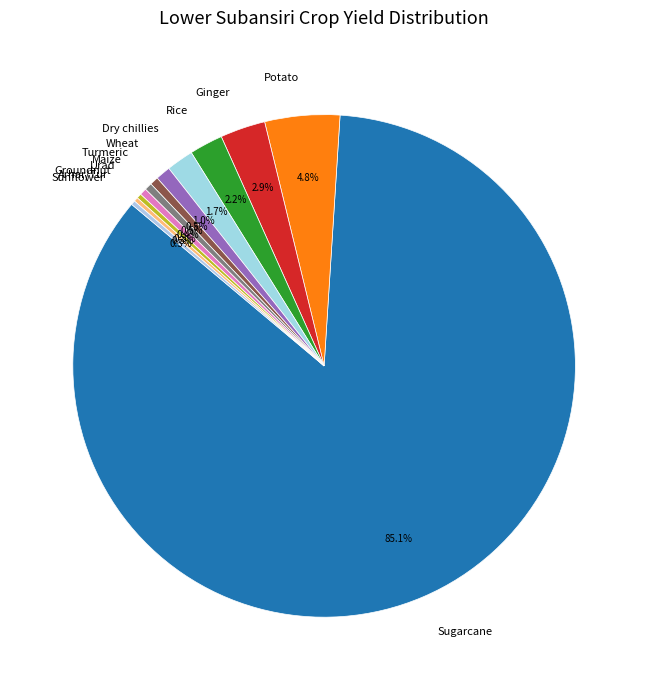

What is the total percentage of Wheat and Groundnut?

1.3%